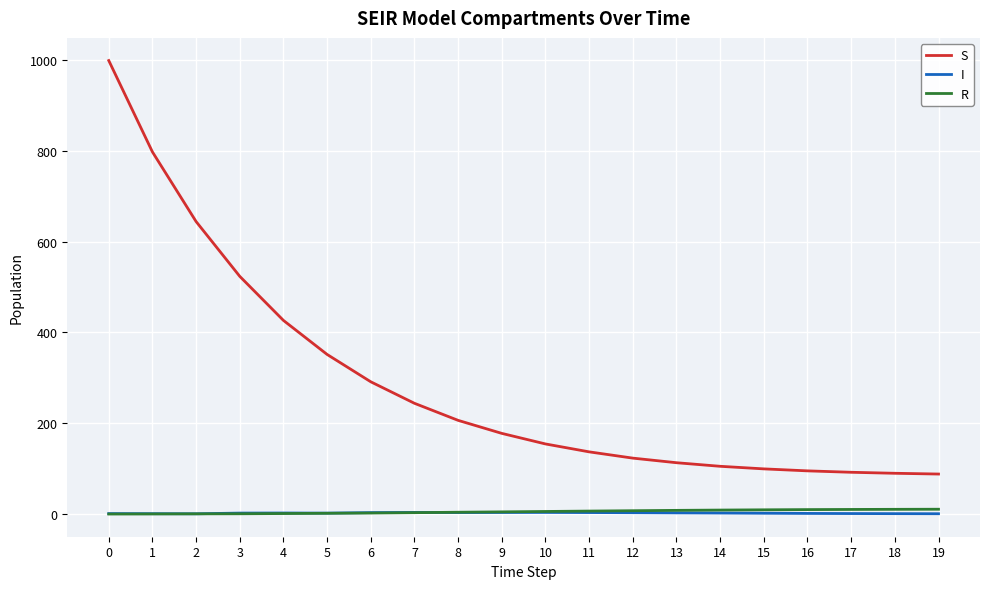

Does the chart display data point markers on the line(s)?

No